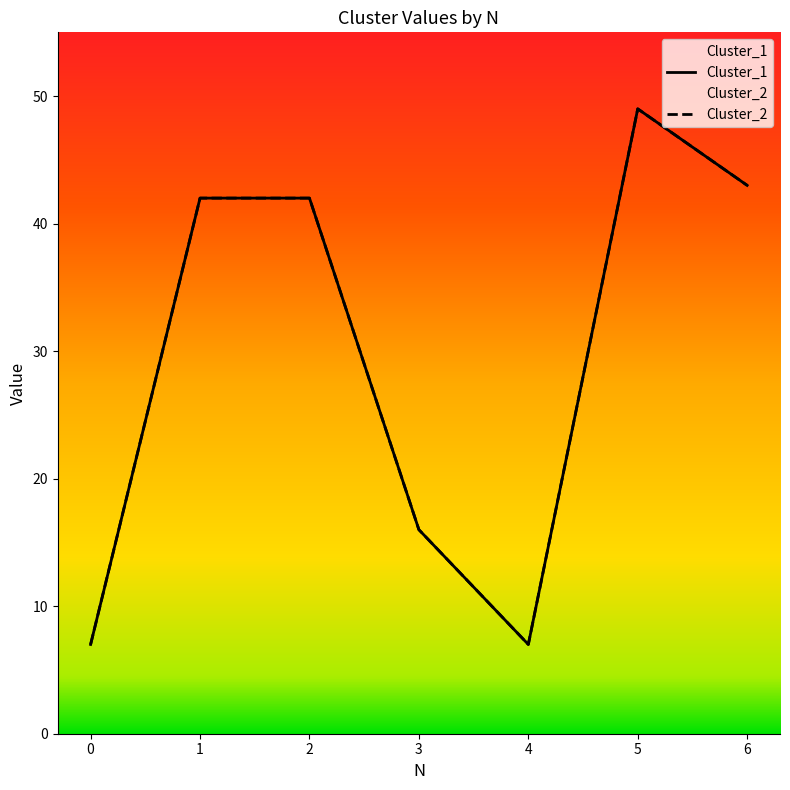

Rank the categories by Cluster_1 value from lowest to highest.

0, 4, 3, 1, 2, 6, 5